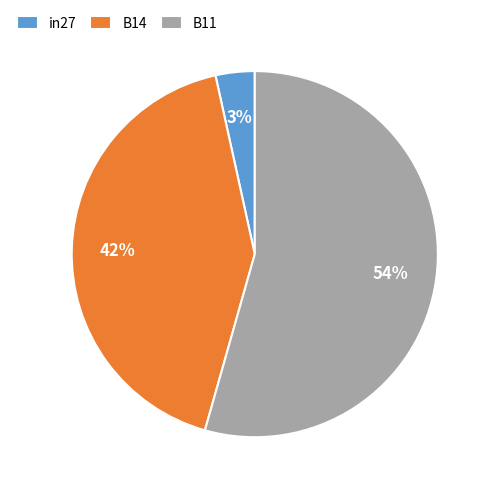

True or false: B14 accounts for 48% of the total.

False